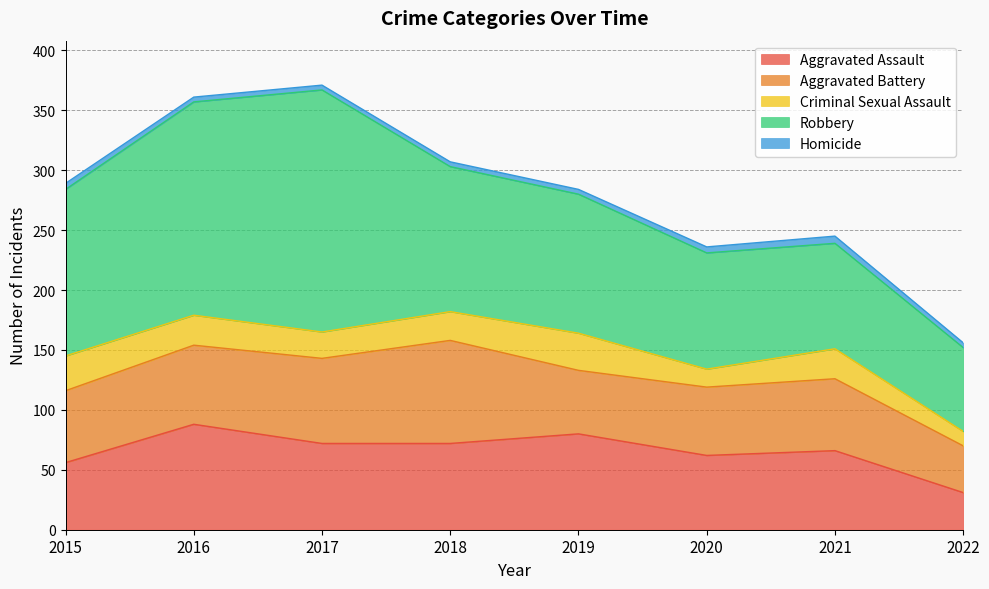

At which label does Homicide reach its peak?

2021